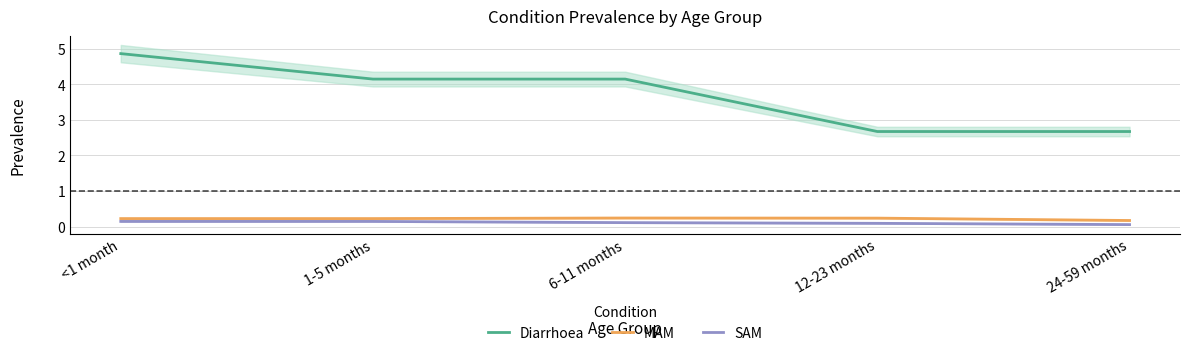

Does the chart display data point markers on the line(s)?

No